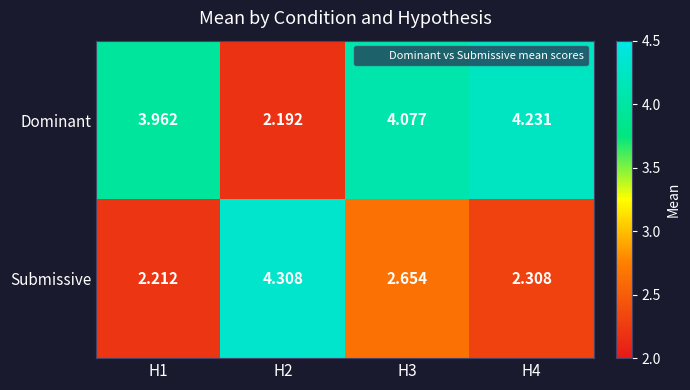

Which series has the largest total across all categories?

Dominant